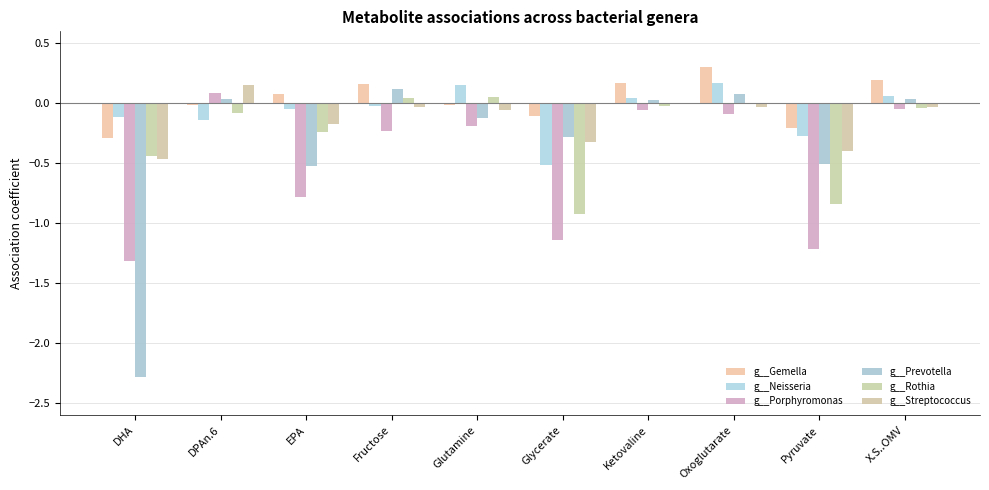

What are all the series names shown in the legend?

g__Gemella, g__Neisseria, g__Porphyromonas, g__Prevotella, g__Rothia, g__Streptococcus